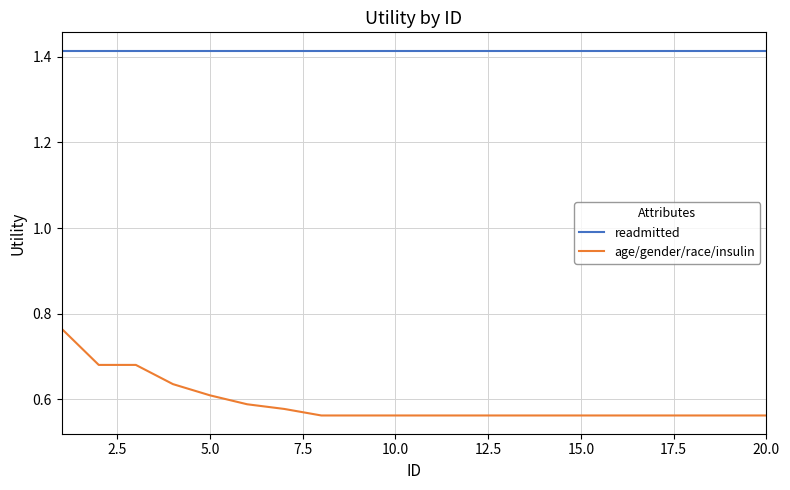

True or false: age/gender/race/insulin and readmitted intersect in this chart.

False